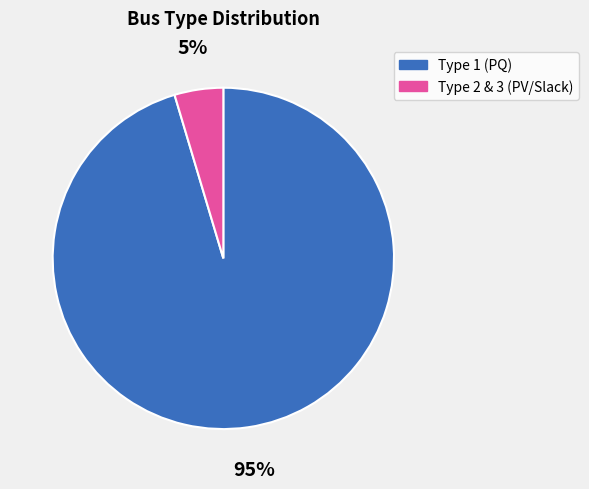

To the nearest percent, what is the average slice percentage?

50%